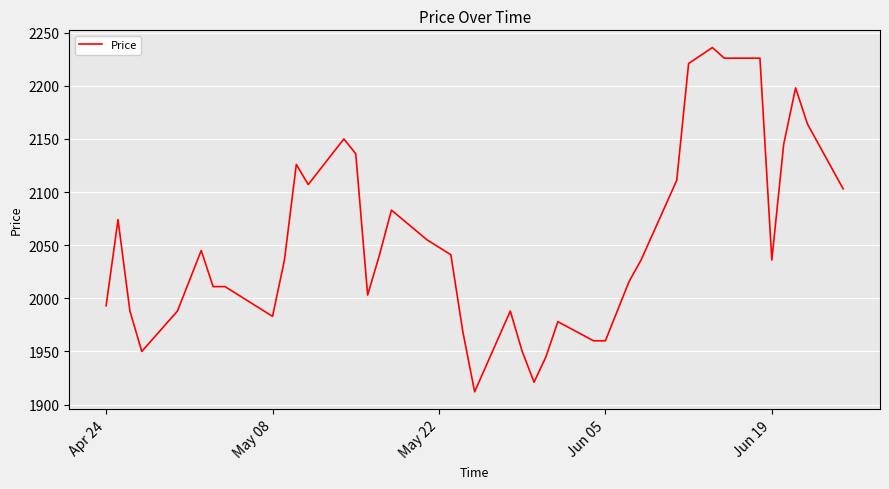

What is the difference between the maximum and minimum values?

324